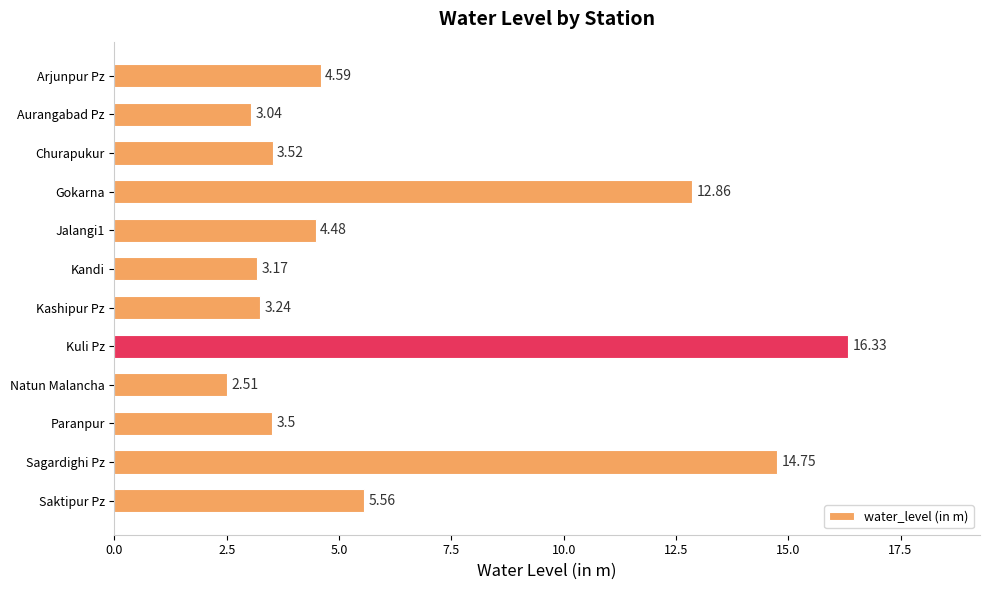

Does the chart contain stacked bars?

No